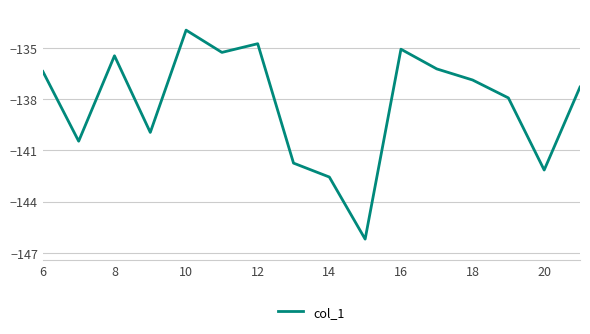

What is the greatest value displayed?

-134.0